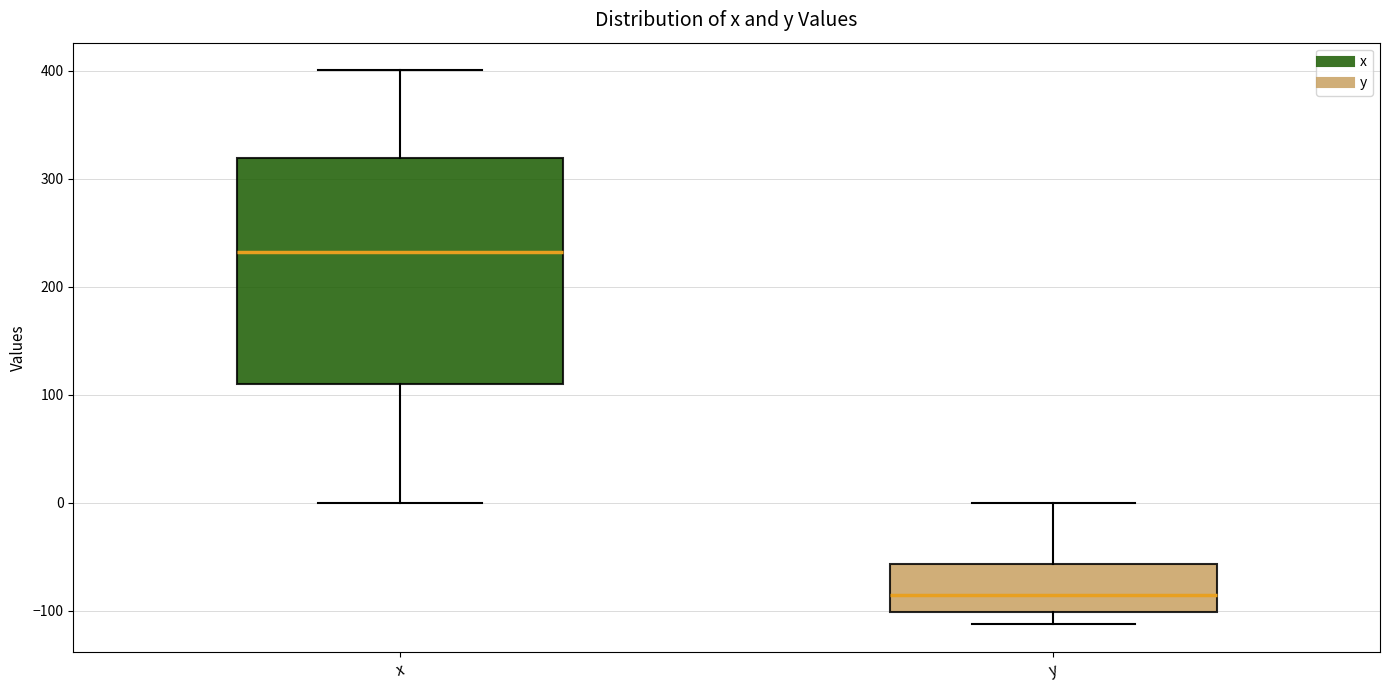

Reading left to right, read every box against the y-axis: the position of its median line, the range the box covers, and the ends of its whiskers. The values are not printed on the chart, so give them approximately, as read against the axis.

x: median 230, box 110 to 320, whiskers 0 to 400
y: median -90, box -100 to -60, whiskers -110 to 0